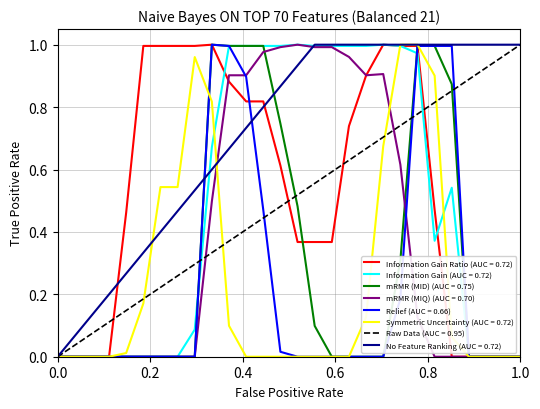

Is this an area chart (filled region under the line)?

No